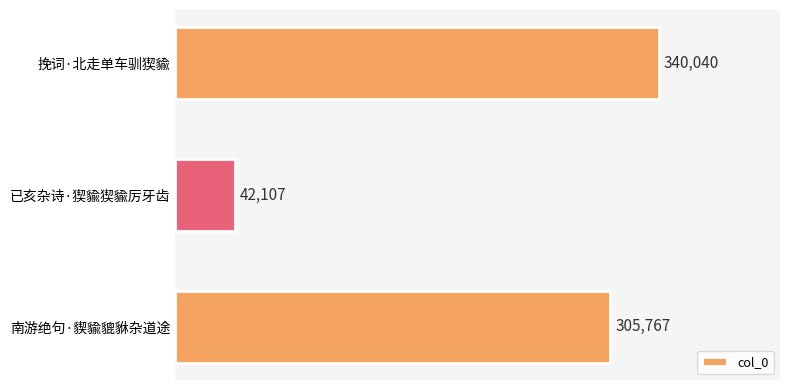

Does the chart contain any negative values?

No